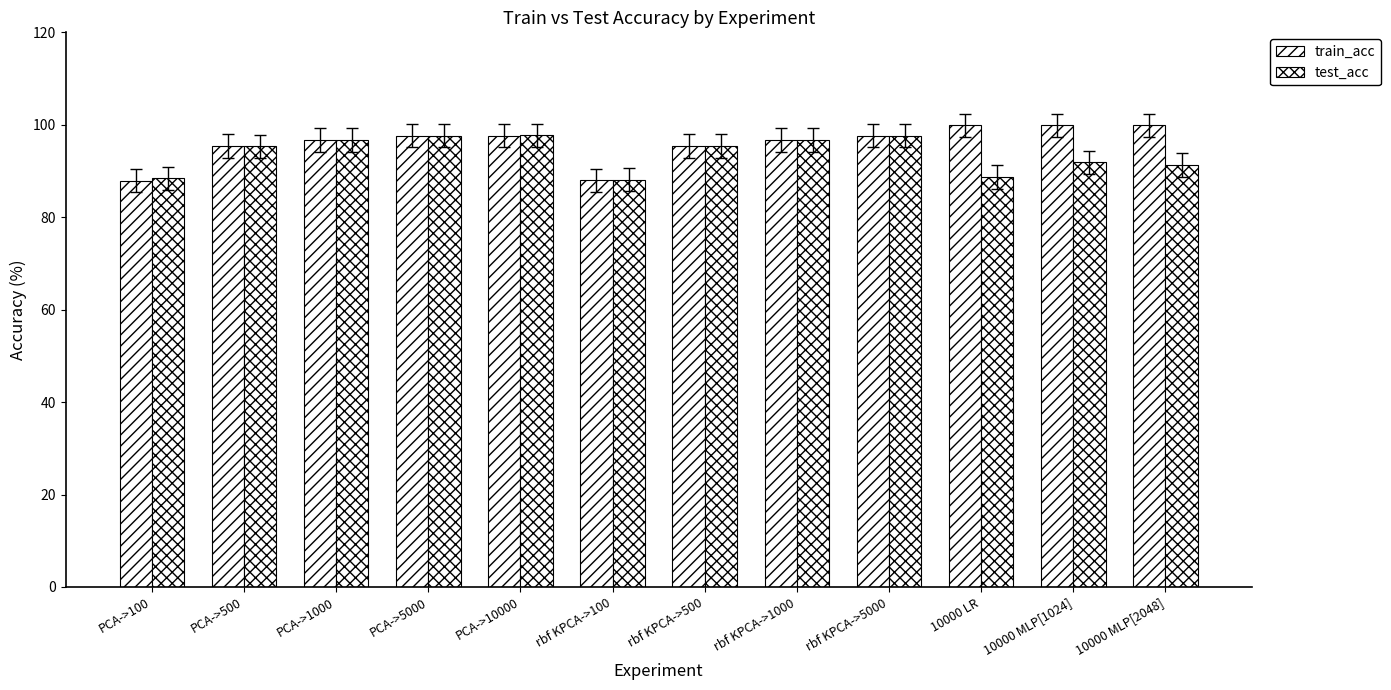

At which label does test_acc reach its peak?

PCA->10000